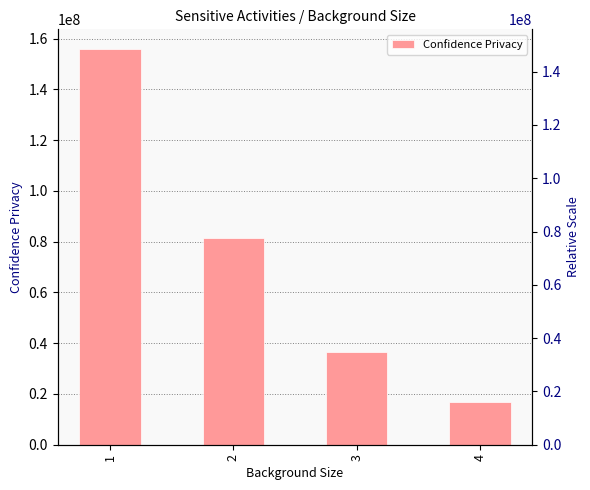

What is the sum of the values at 1 and 3?

192245828.3